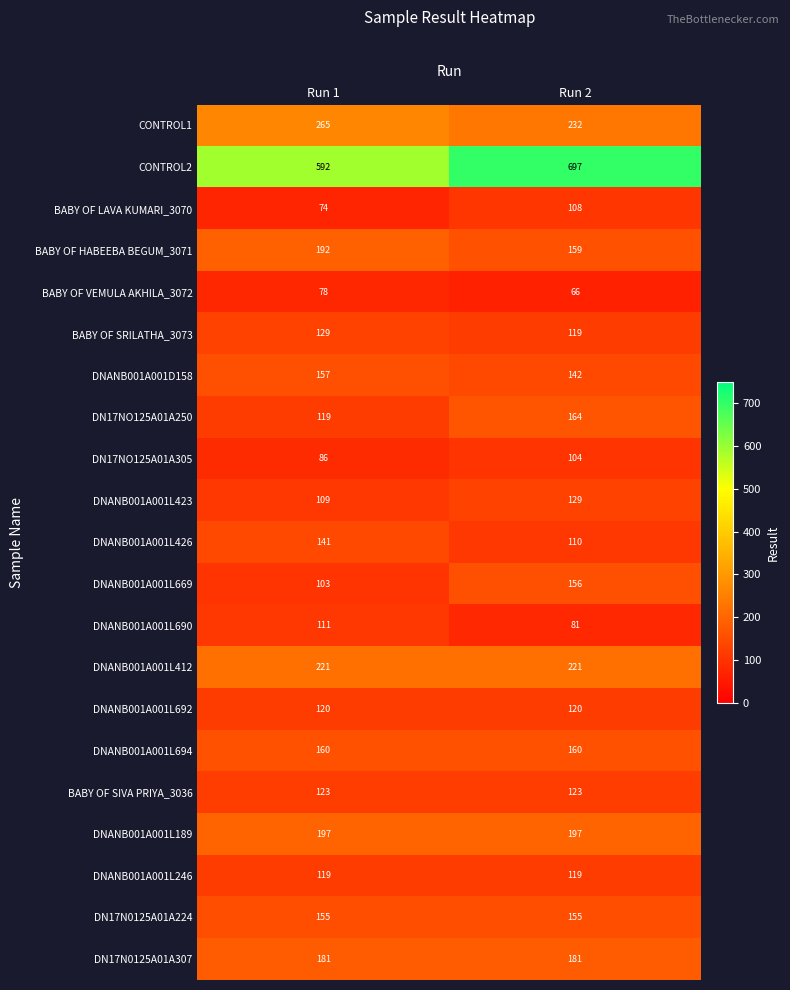

What is the sum of all DNANB001A001L669 values?

259